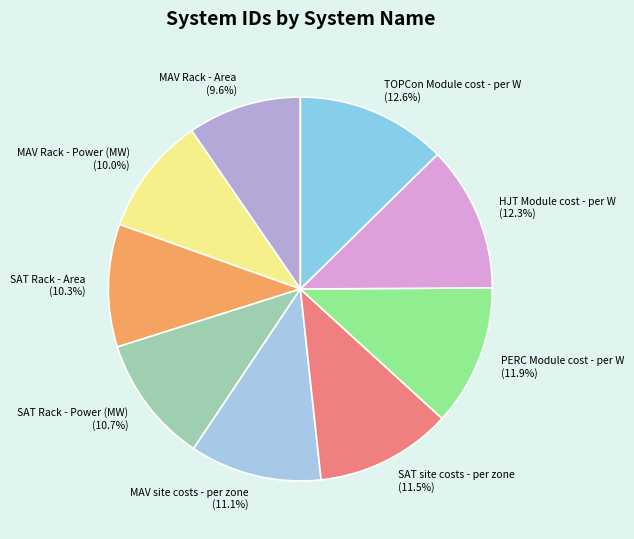

To the nearest percent, what is the difference between the largest and smallest slice percentages?

3%